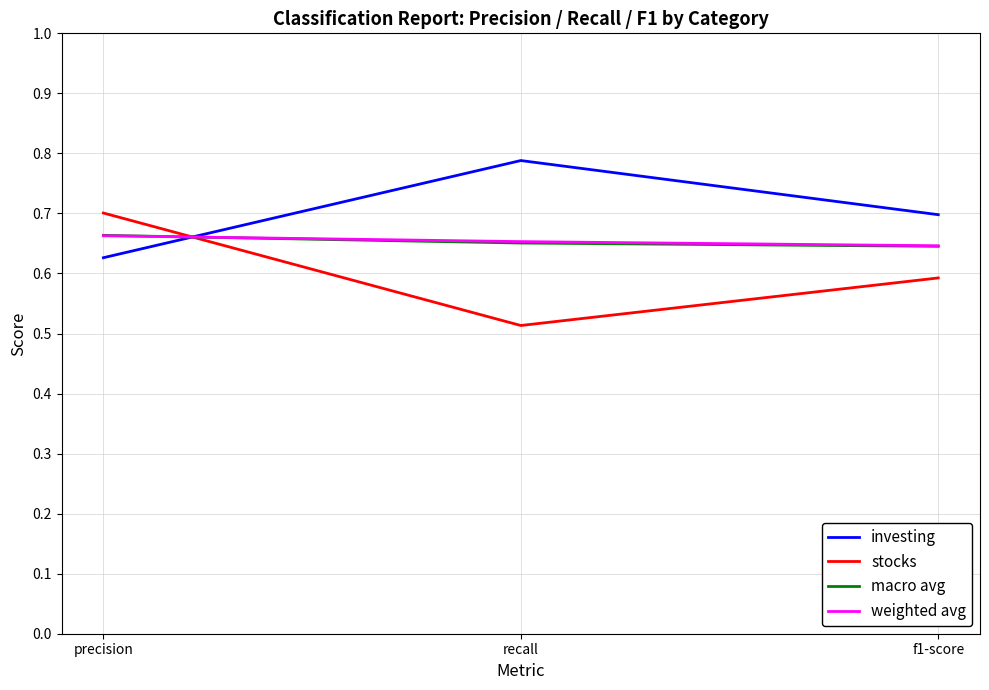

What is the difference between the highest and lowest values at recall?

0.3